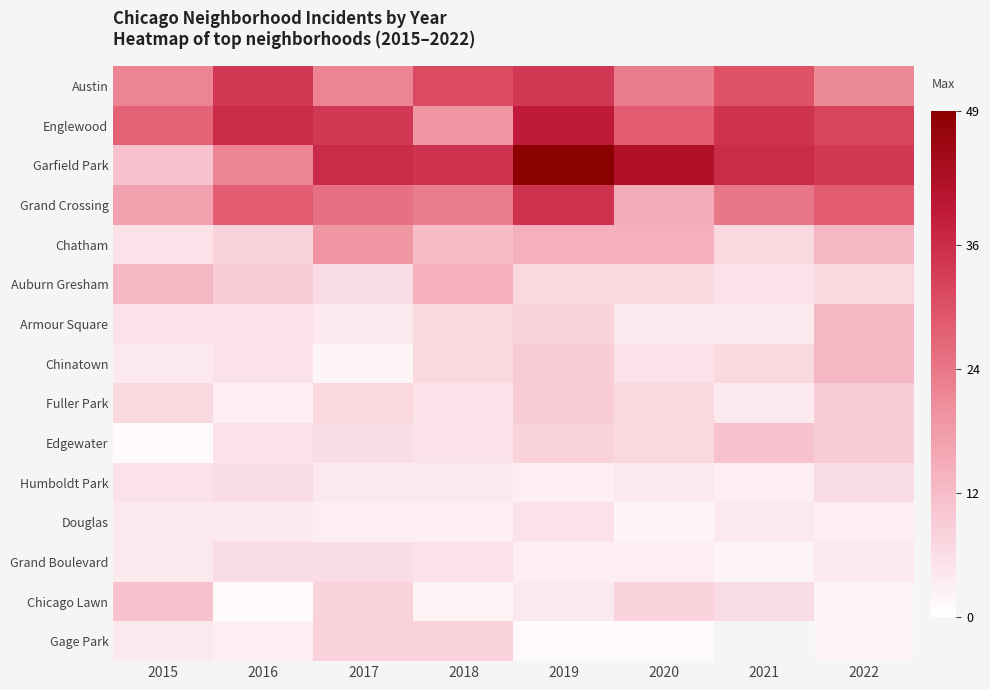

At which label does Auburn Gresham reach its peak?

2018